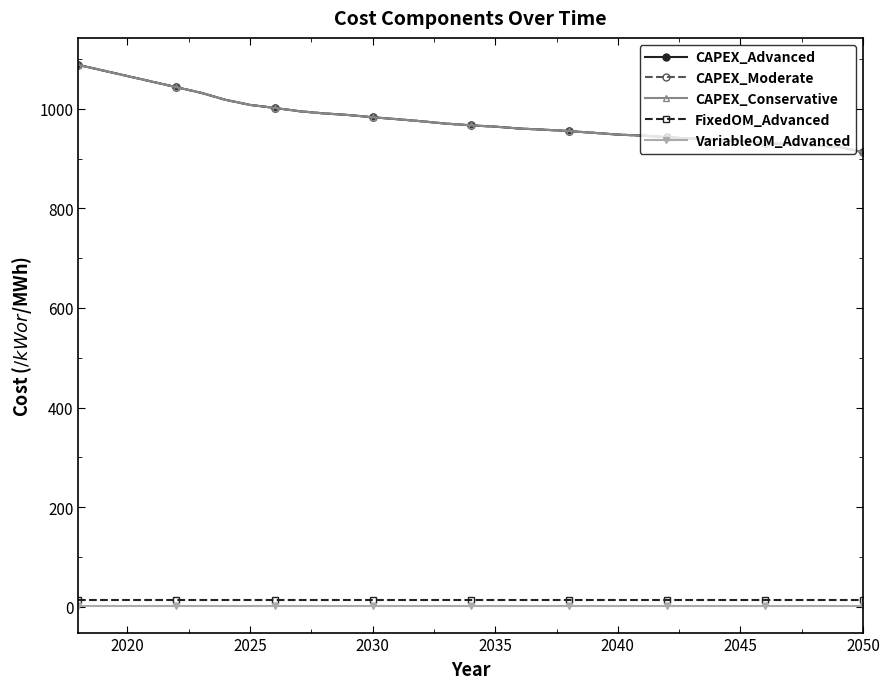

Does the chart have visible grid lines?

No